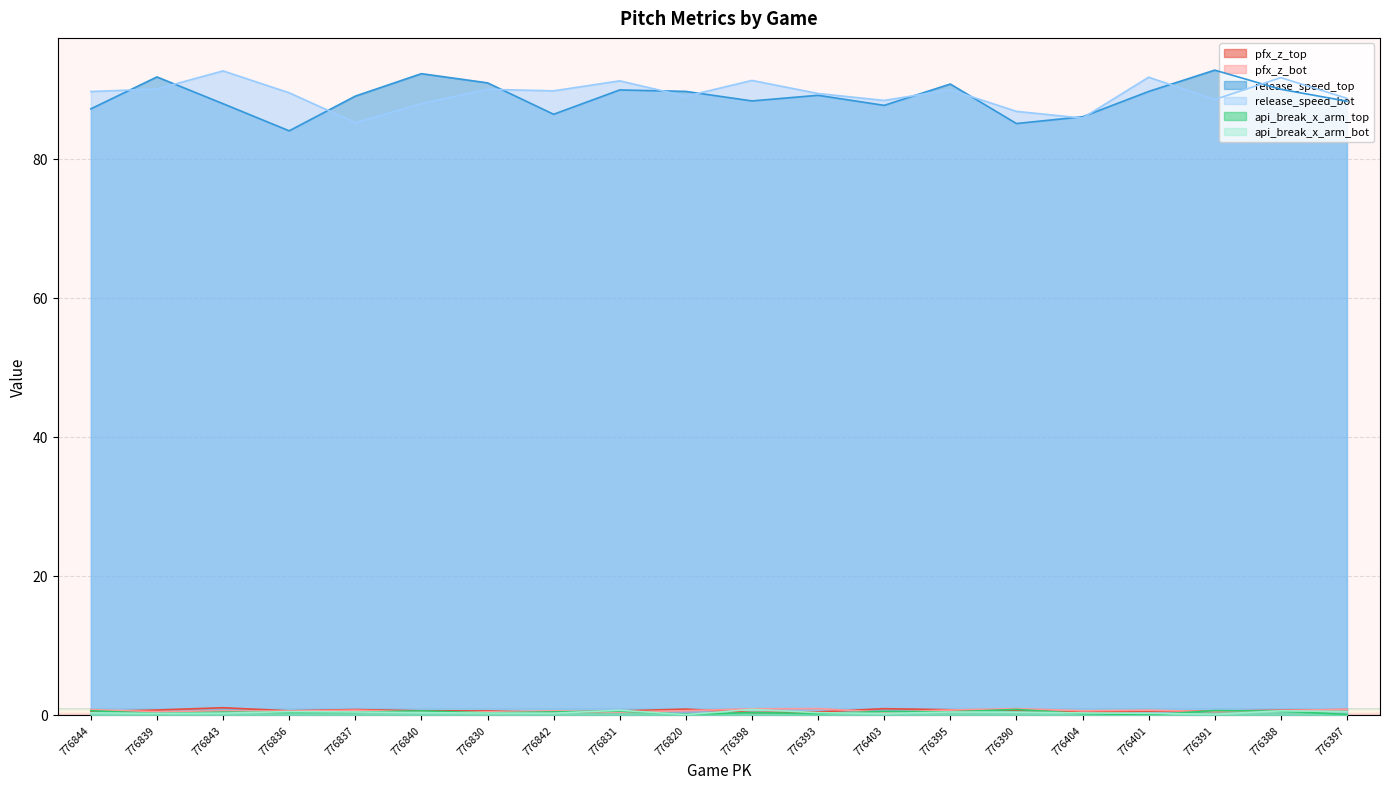

List the labels in order of pfx_z_bot value, largest first.

776390, 776393, 776398, 776397, 776844, 776395, 776401, 776837, 776388, 776820, 776404, 776842, 776843, 776836, 776839, 776391, 776830, 776840, 776831, 776403